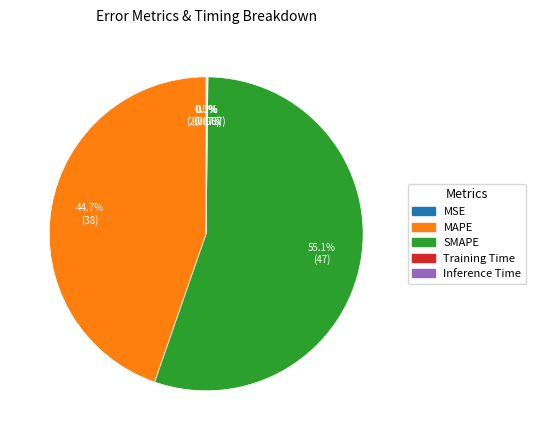

Which category has the biggest portion of the pie?

SMAPE